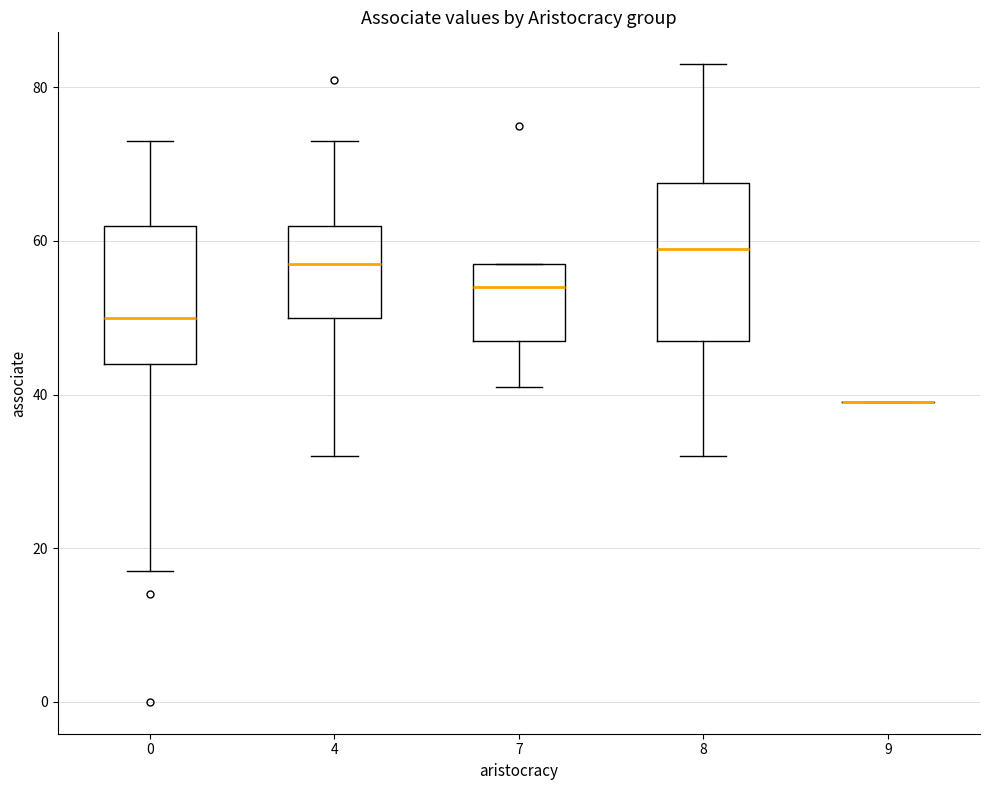

Reading left to right, read every box against the y-axis: the position of its median line, the range the box covers, and the ends of its whiskers. The values are not printed on the chart, so give them approximately, as read against the axis.

0: median 50, box 44 to 62, whiskers 18 to 74
4: median 58, box 50 to 62, whiskers 32 to 74
7: median 54, box 48 to 58, whiskers 42 to 58
8: median 60, box 48 to 68, whiskers 32 to 84
9: box collapsed to a line at 40, whiskers 40 to 40